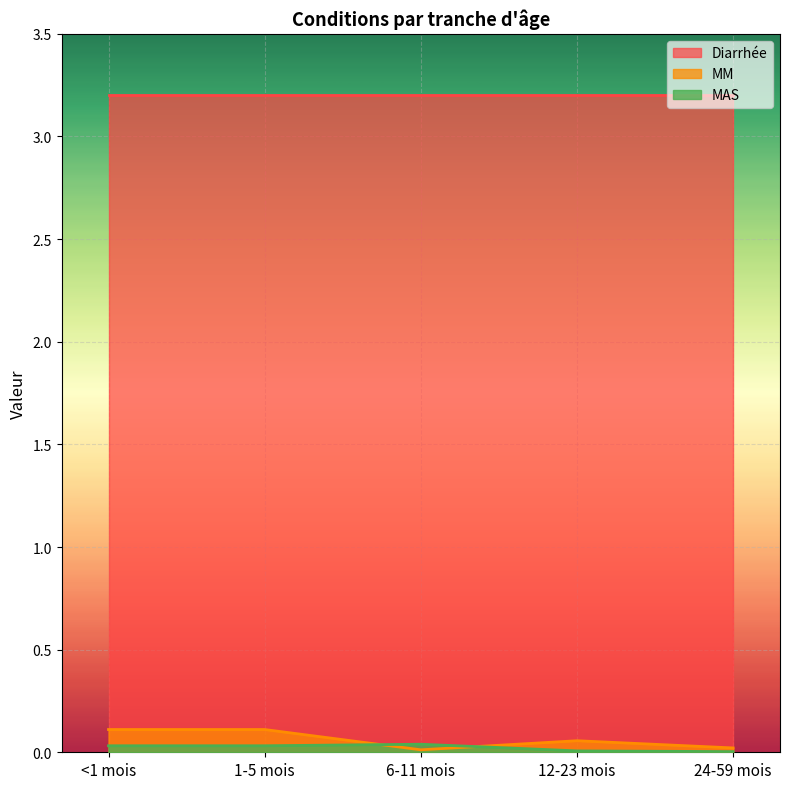

What is the sum of all MM values?

0.3